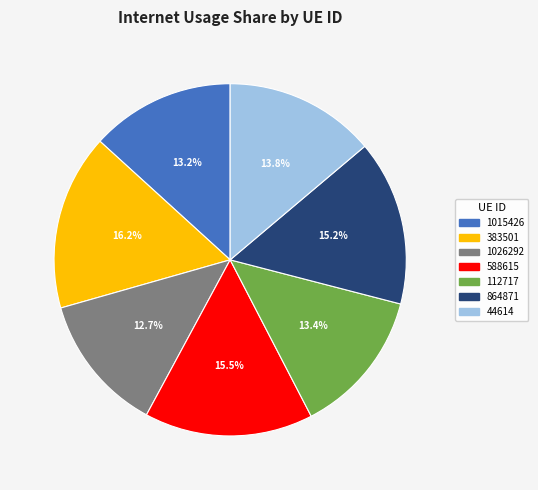

Is there a majority slice in this chart?

No